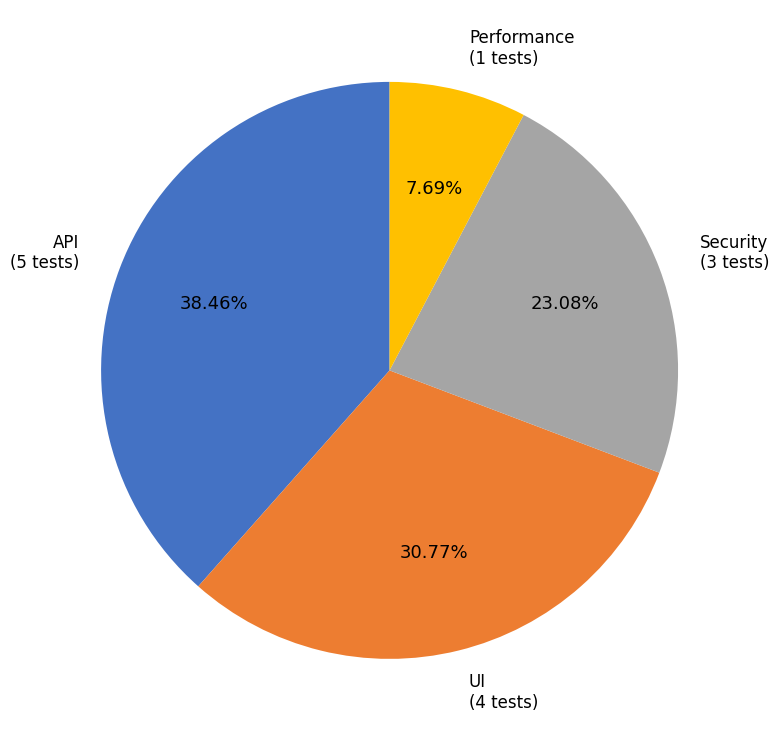

Does any single category account for the majority?

No